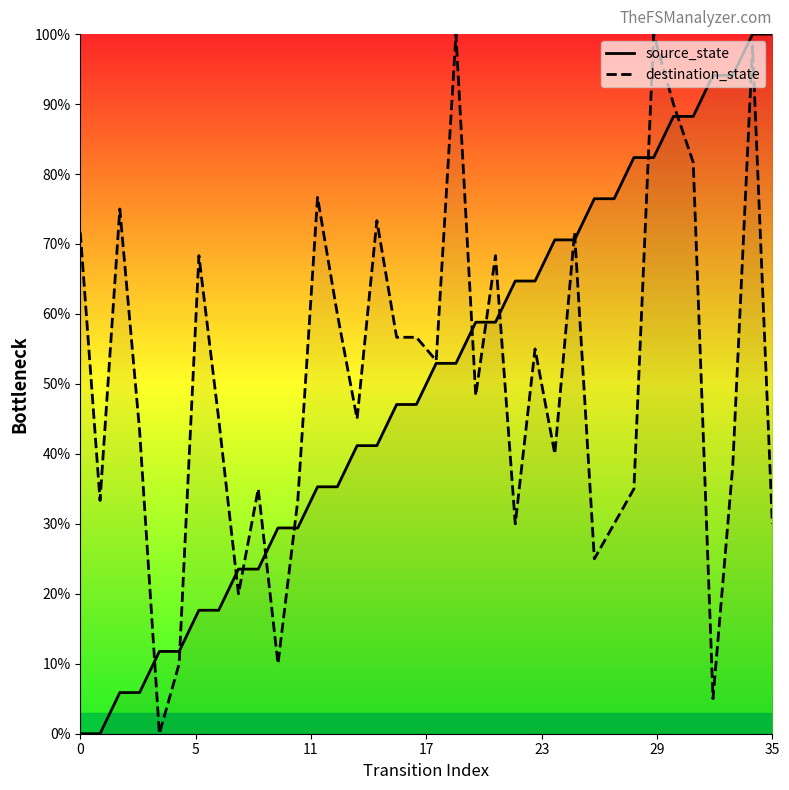

True or false: source_state has a value of 70.6 at 25.

True